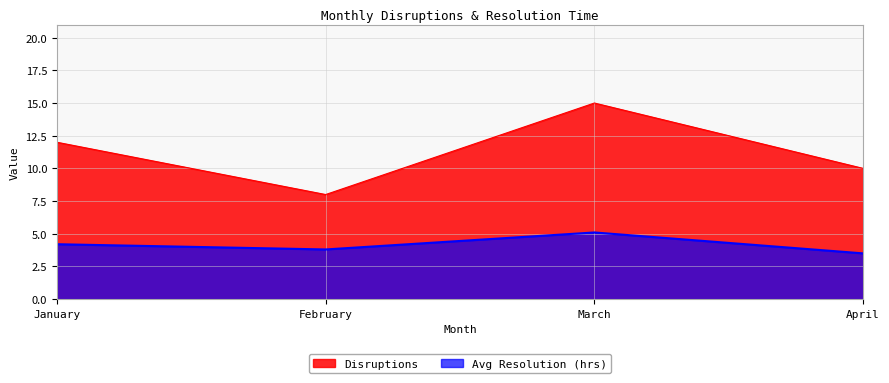

List the series in order of their overall mean, lowest first.

Avg Resolution (hrs), Disruptions